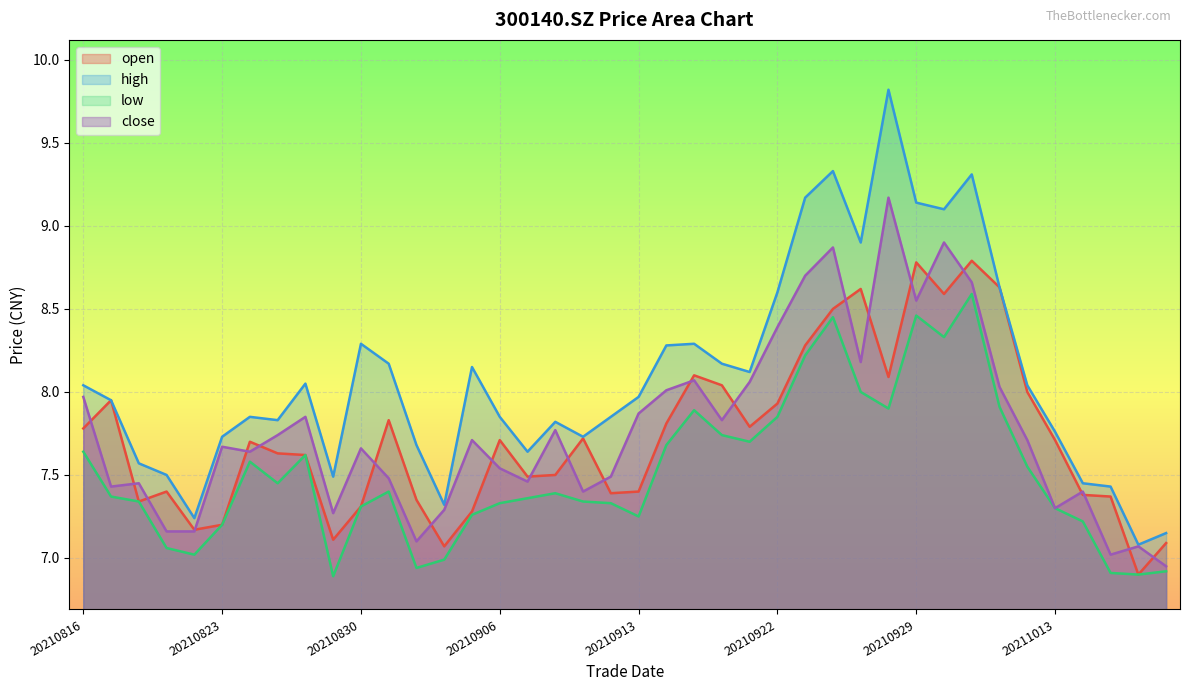

Which series changed the most between 20210906 and 20210929?

high